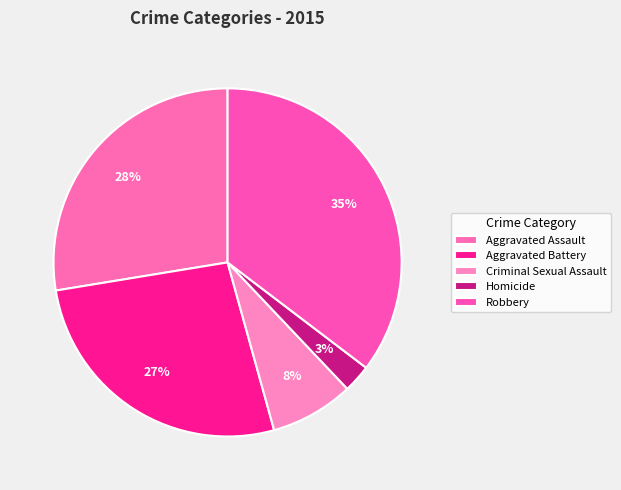

How many segments does this pie chart have?

5